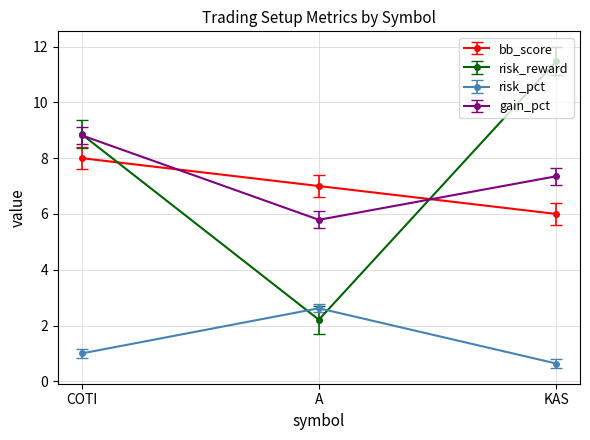

Which series has the widest spread of values?

risk_reward